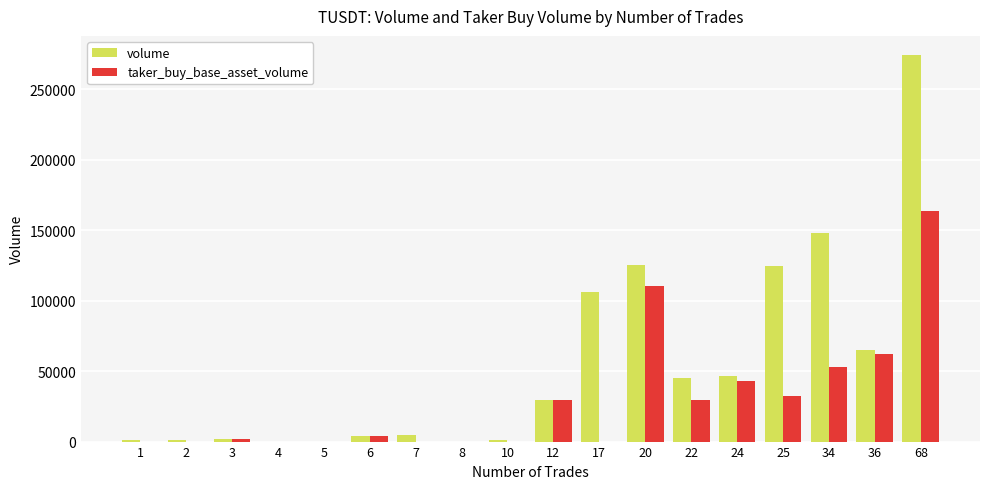

At which category is the sum across all series the highest?

68